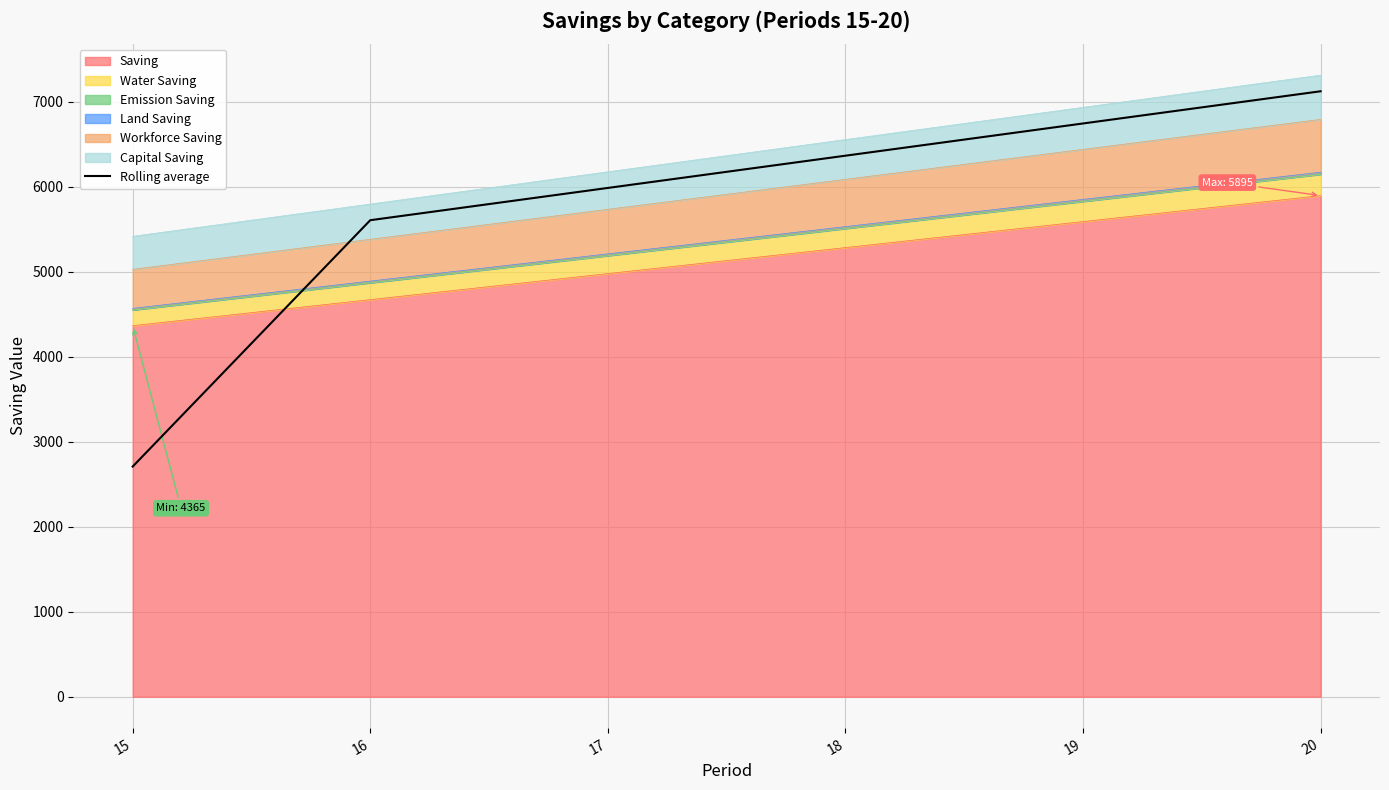

What is the difference between the values at 19 and 17?

758.3